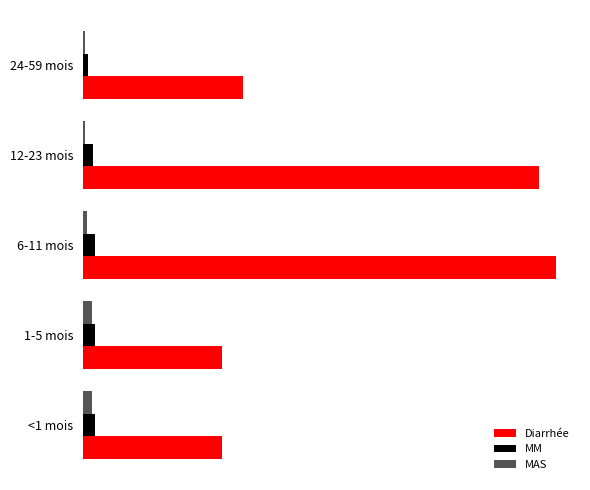

List the series in order of their peak value, highest first.

Diarrhée, MM, MAS